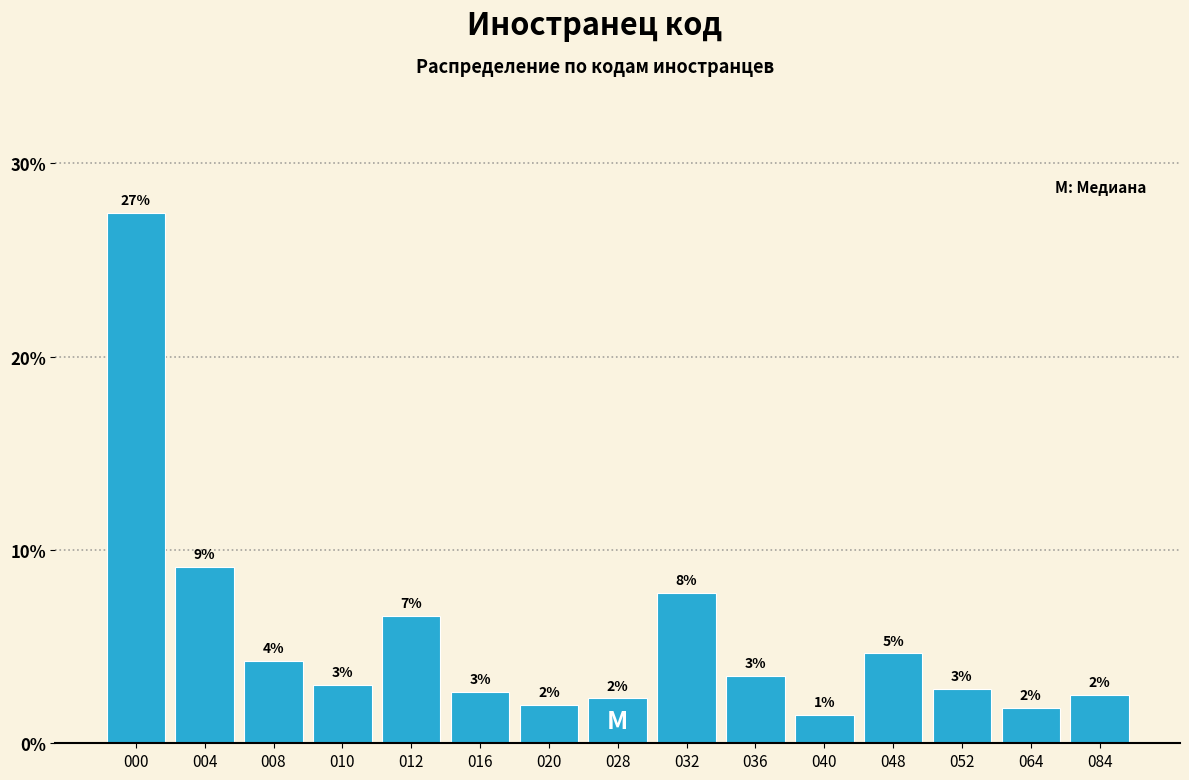

What is the greatest value displayed?

27.5